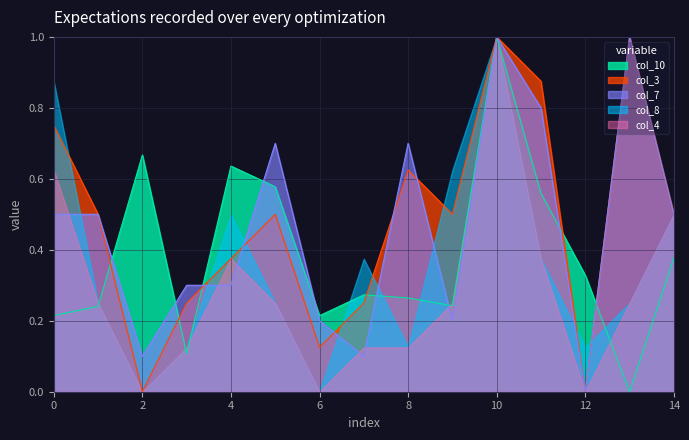

The col_7 series shows 0.0 at 12. True or false?

True